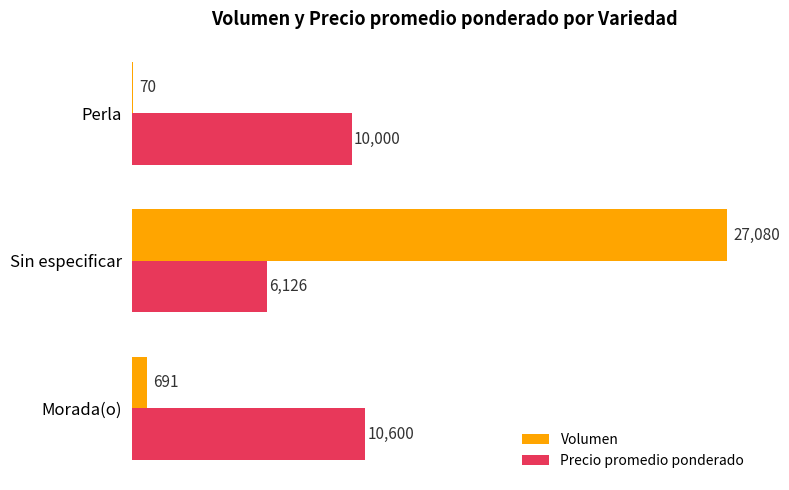

Is it true that Precio promedio ponderado equals 14696 at Perla?

False